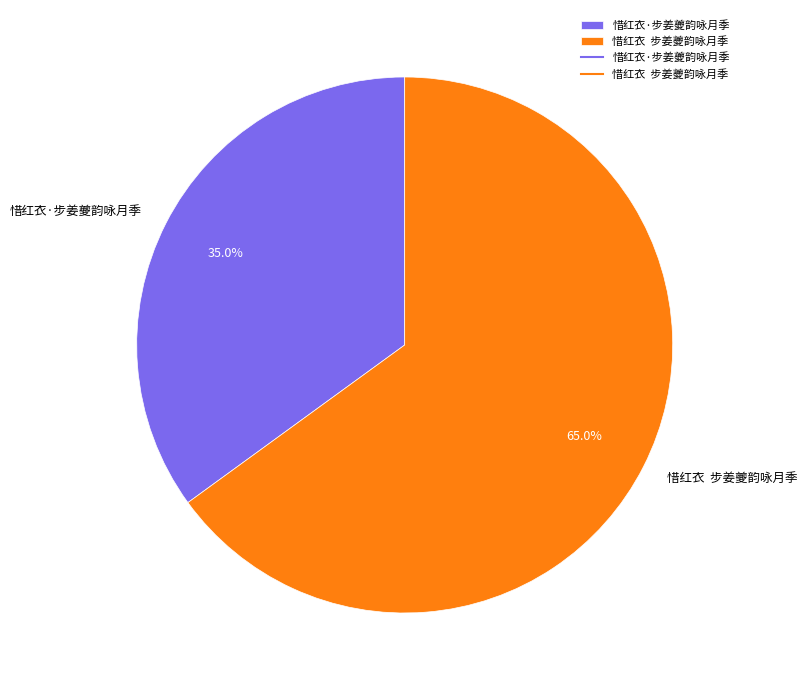

Which has a higher value, 惜红衣 步姜夔韵咏月季 or 惜红衣·步姜夔韵咏月季?

惜红衣 步姜夔韵咏月季